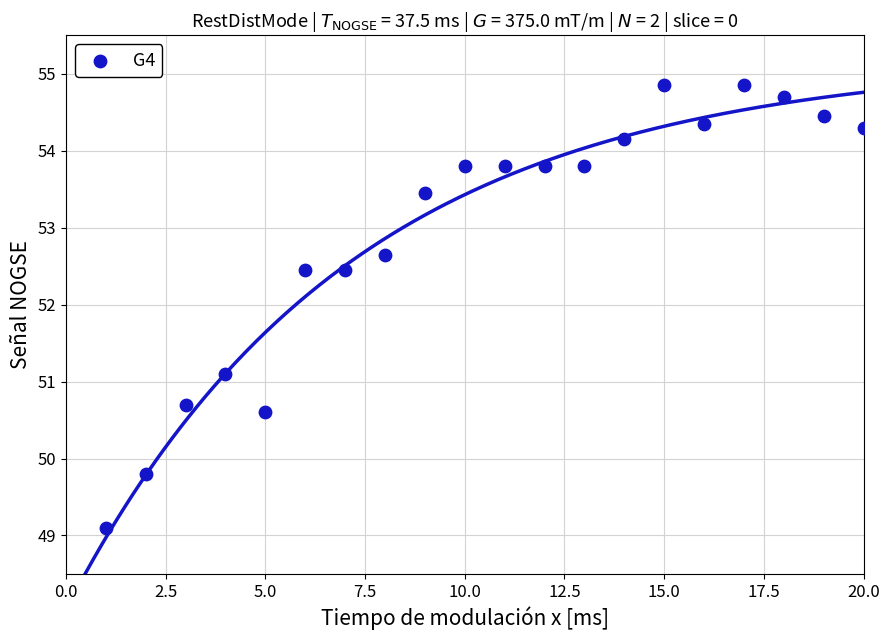

What Y value in the scatter plot is closest to 51?

51.1